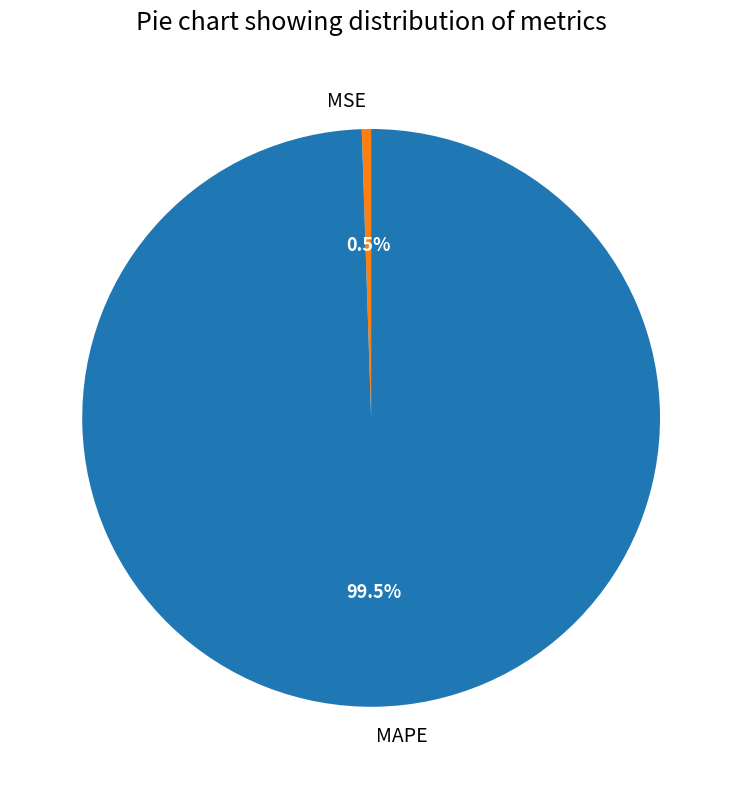

Between MAPE and MSE, which is larger?

MAPE